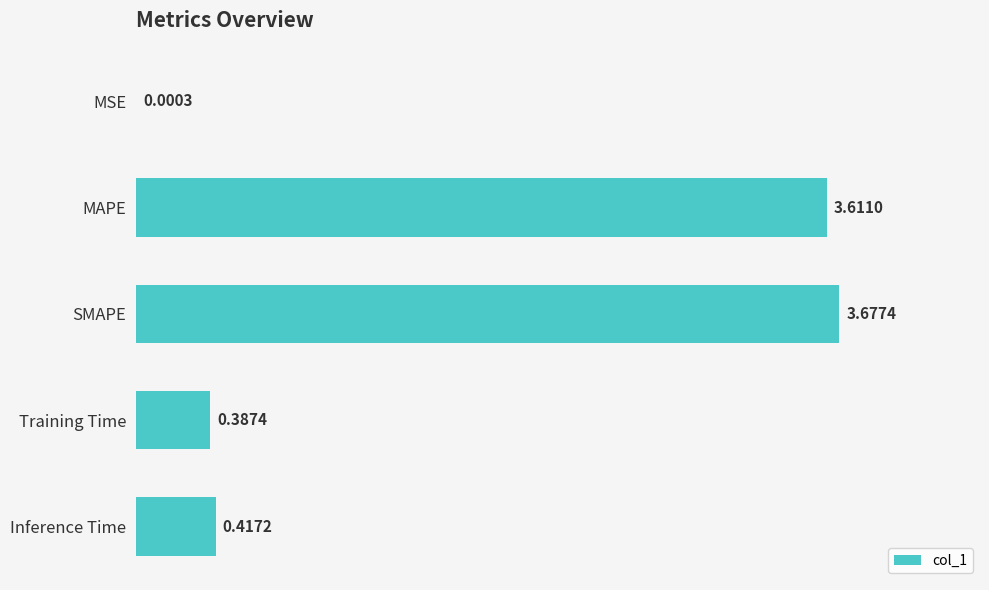

Which has a higher value, MAPE or SMAPE?

SMAPE